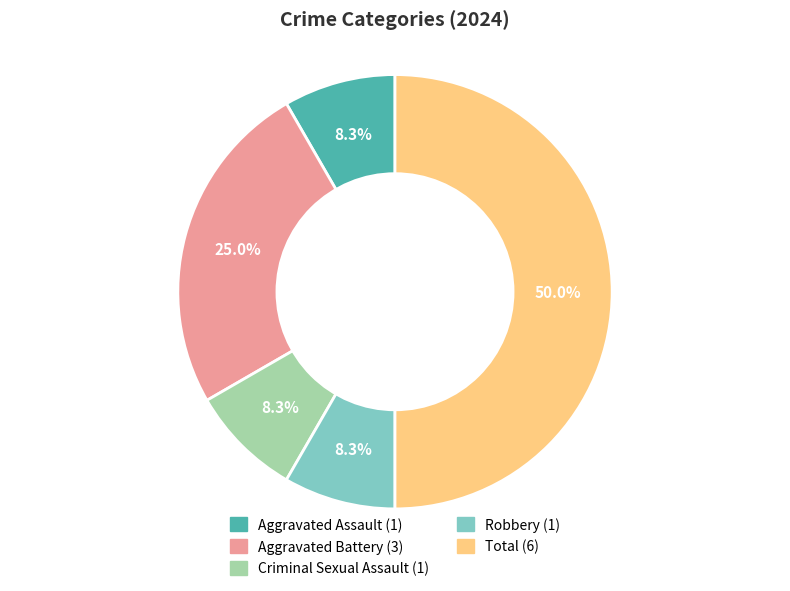

Which slice is the largest?

Total